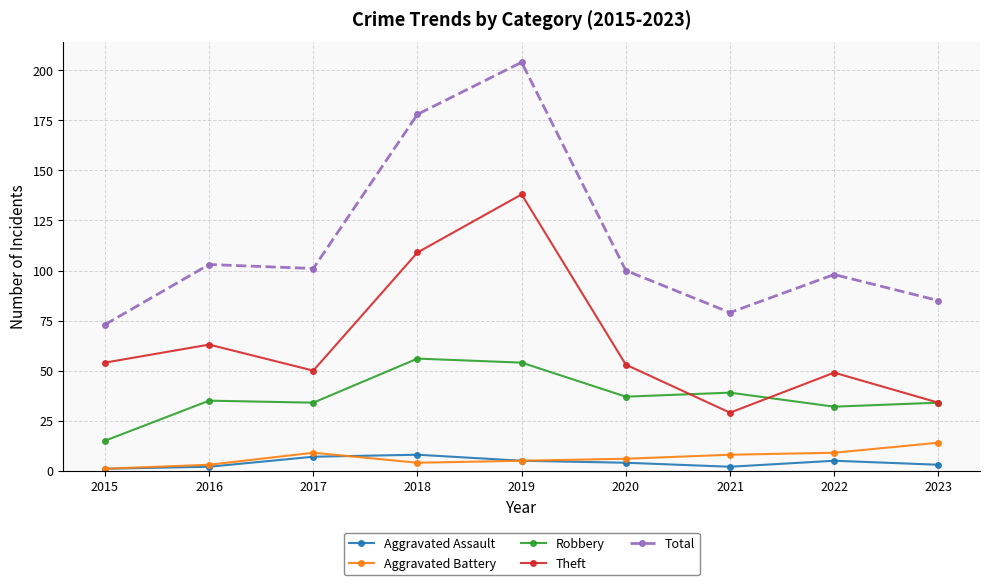

What is the spread (max minus min) of values at 2015?

72